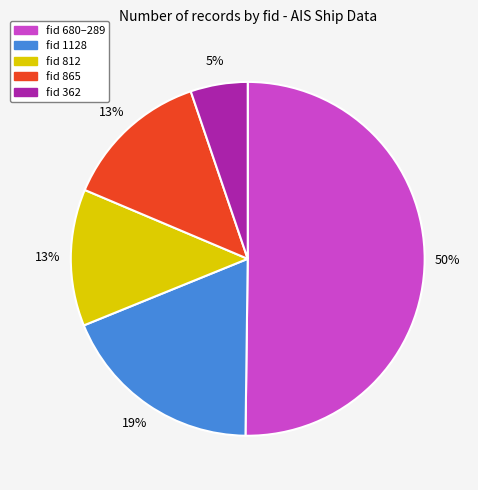

To the nearest percent, what is the average slice percentage?

20%